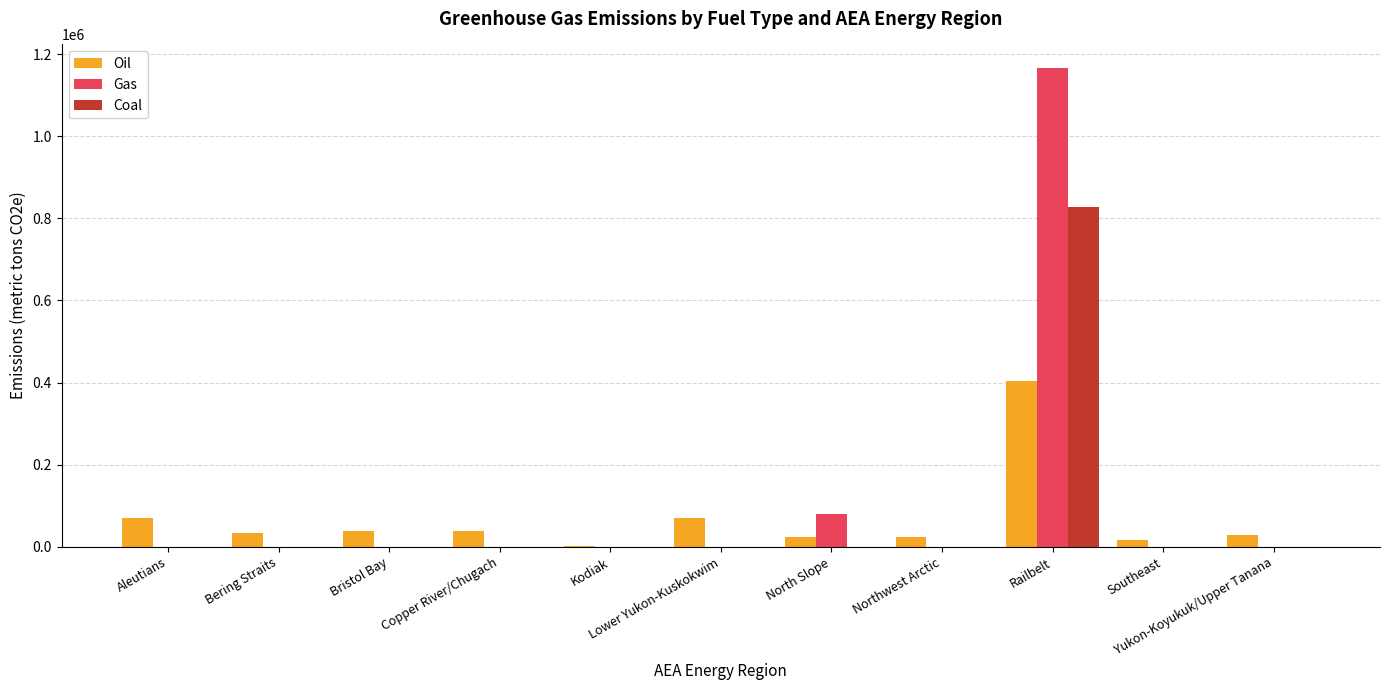

What is the sum of all Oil values?

751353.4